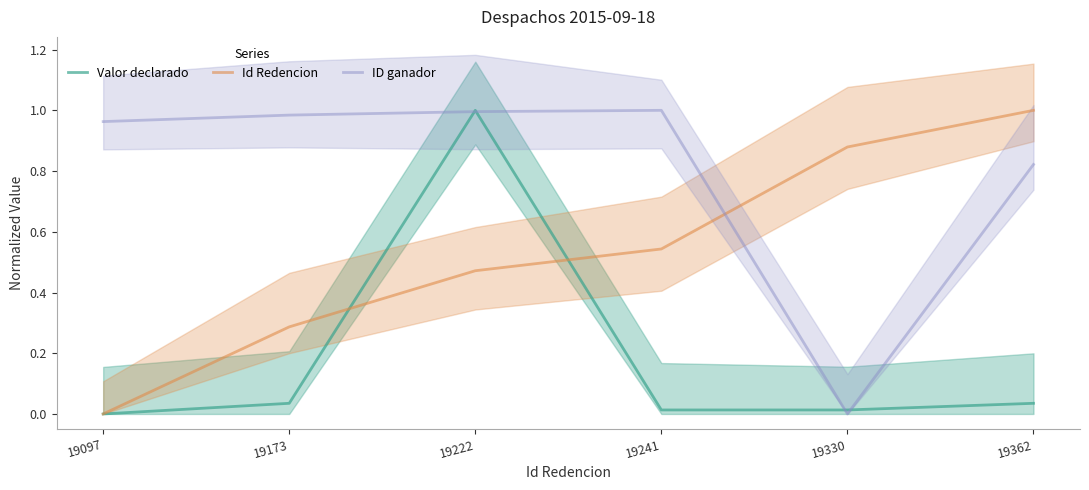

True or false: Id Redencion and ID ganador intersect in this chart.

True